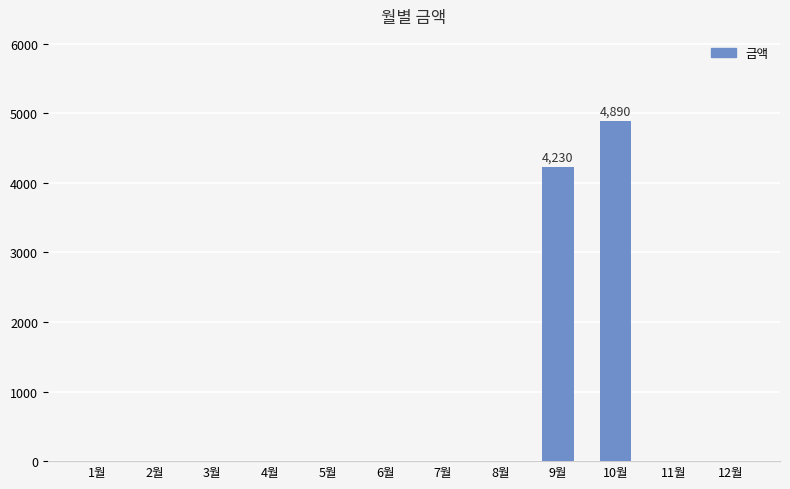

How many data points does each series have?

12